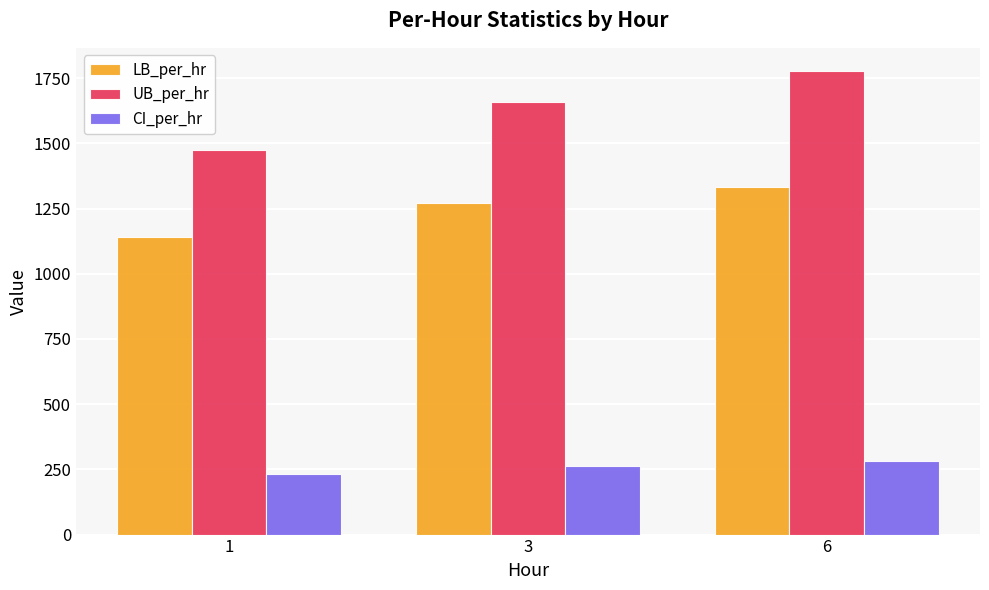

Are the bars grouped side by side (vs. stacked)?

Yes